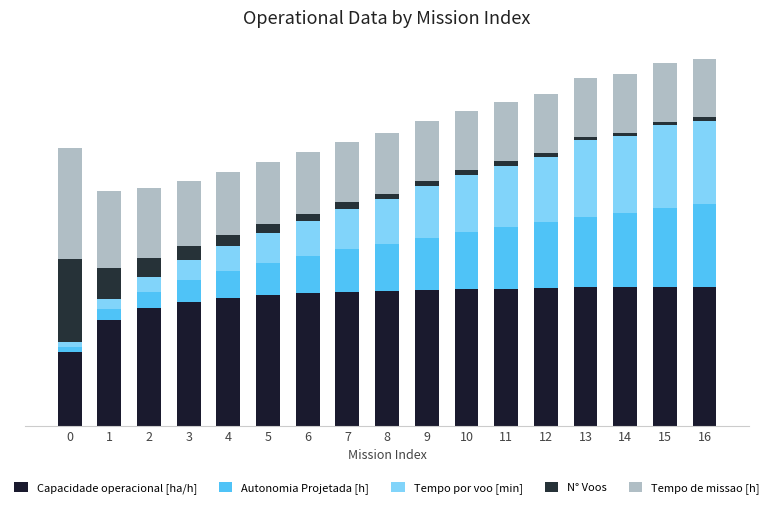

Does the chart contain stacked bars?

Yes